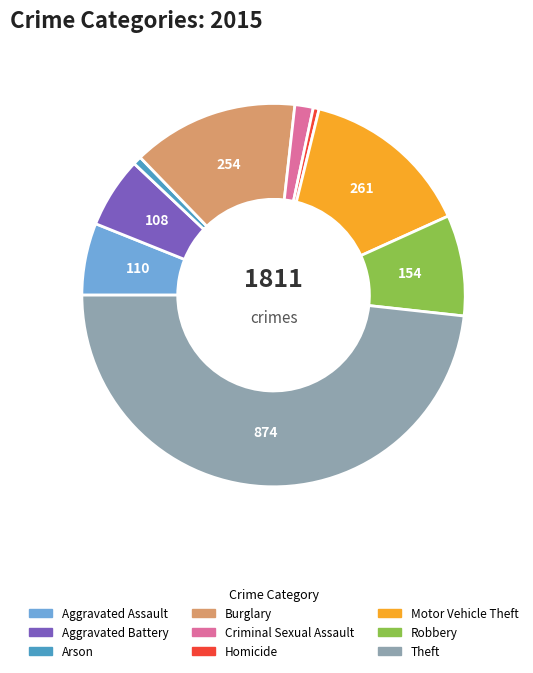

The Aggravated Assault slice represents 6% of the pie. True or false?

True